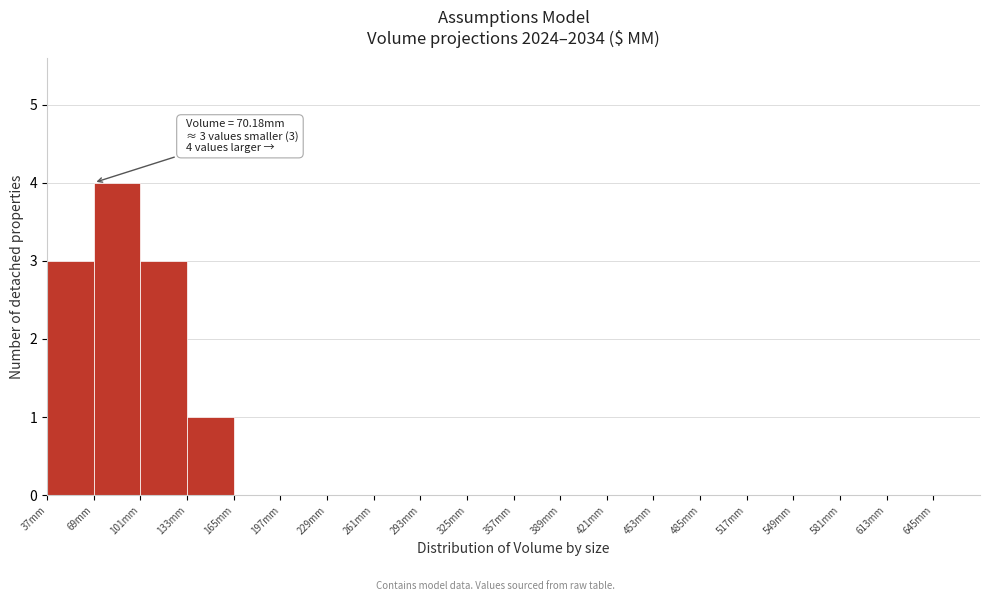

Over which range of the x-axis is the bar tallest?

69 to 101